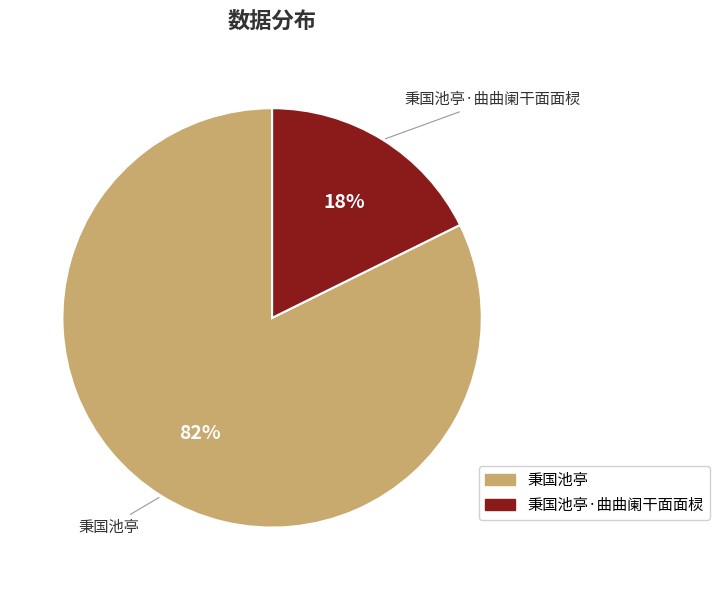

Which slice represents more than half of the pie?

秉国池亭